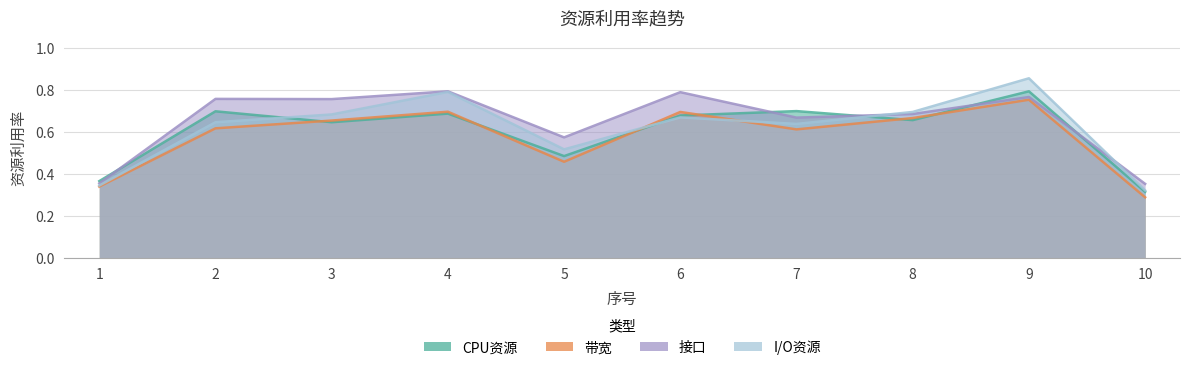

Which series has the largest range (max minus min)?

I/O资源